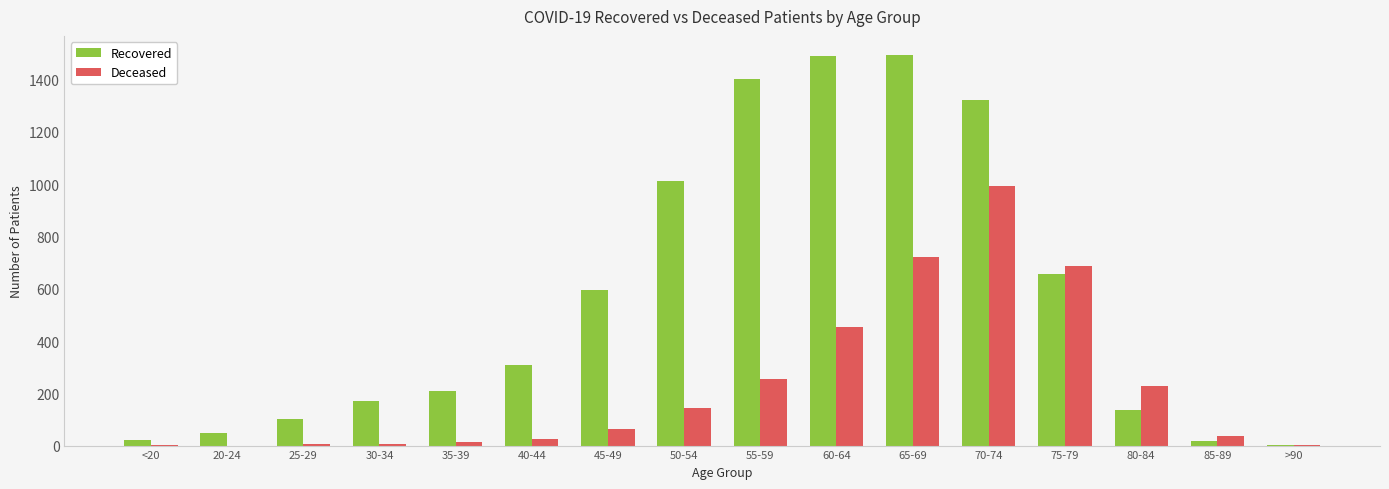

Where is Deceased nearest to the value 497?

60-64